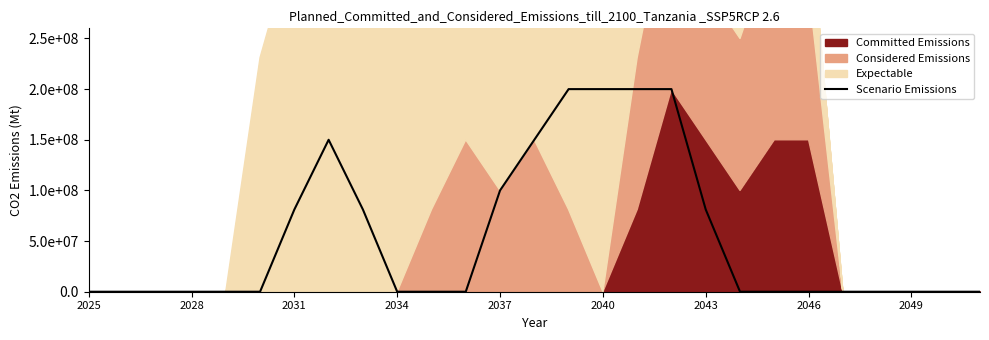

The chart shows a value of 104698159 at 2040. True or false?

False